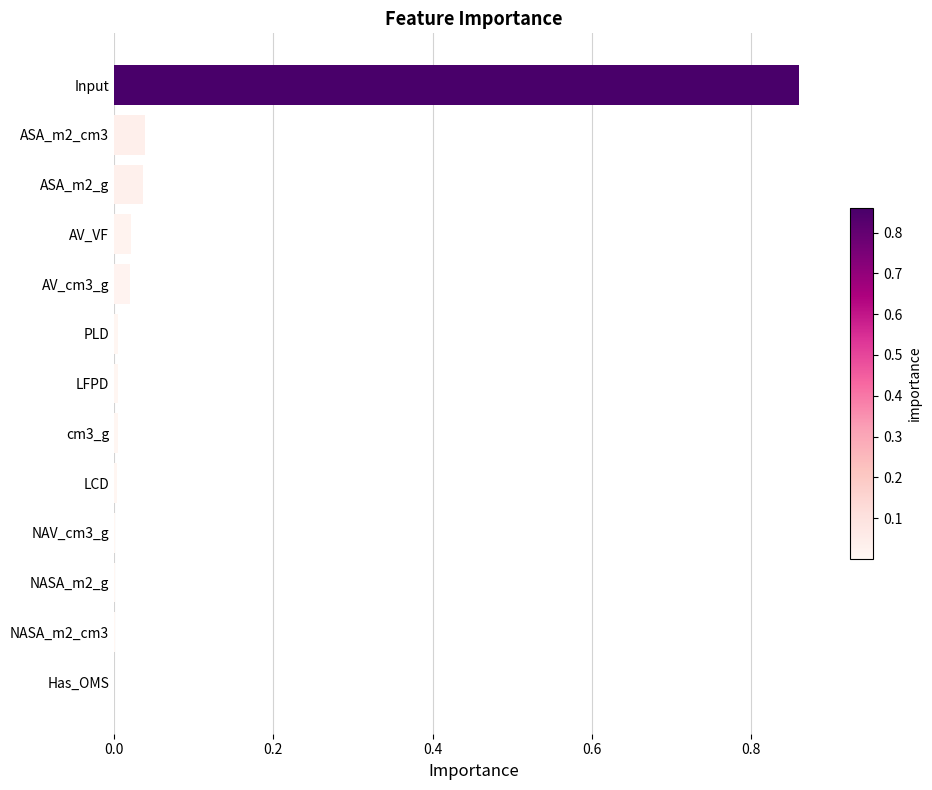

What is the average value?

0.1